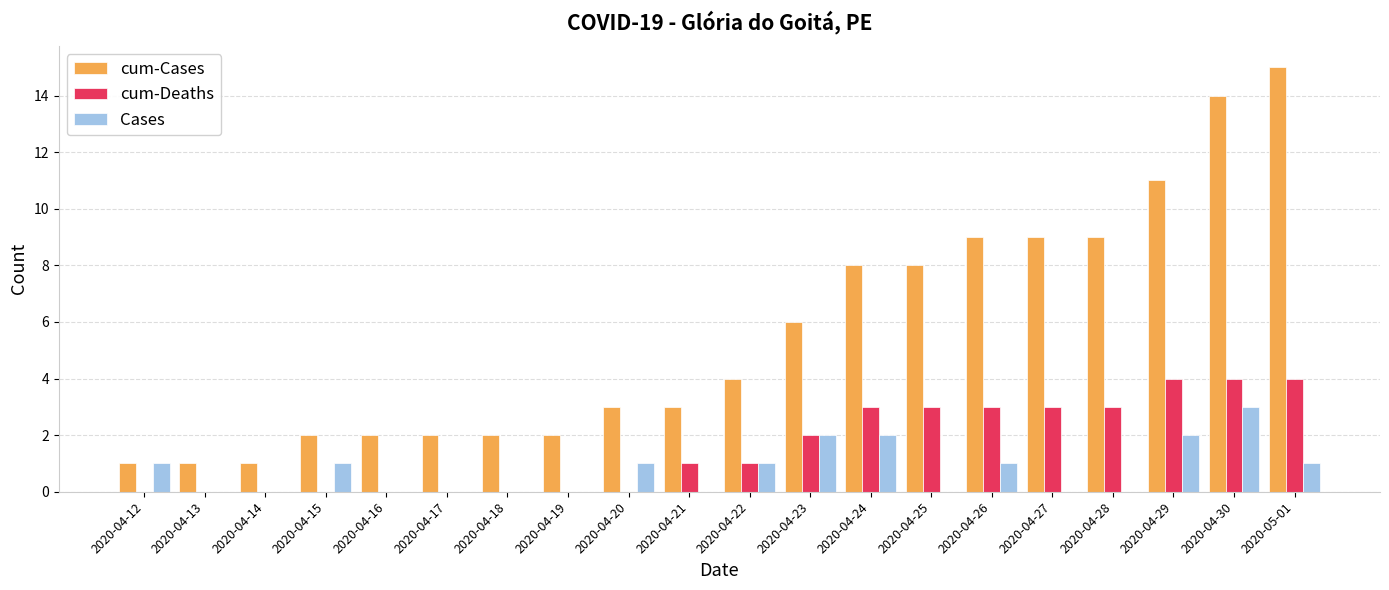

At which category is the sum across all series the highest?

2020-04-30